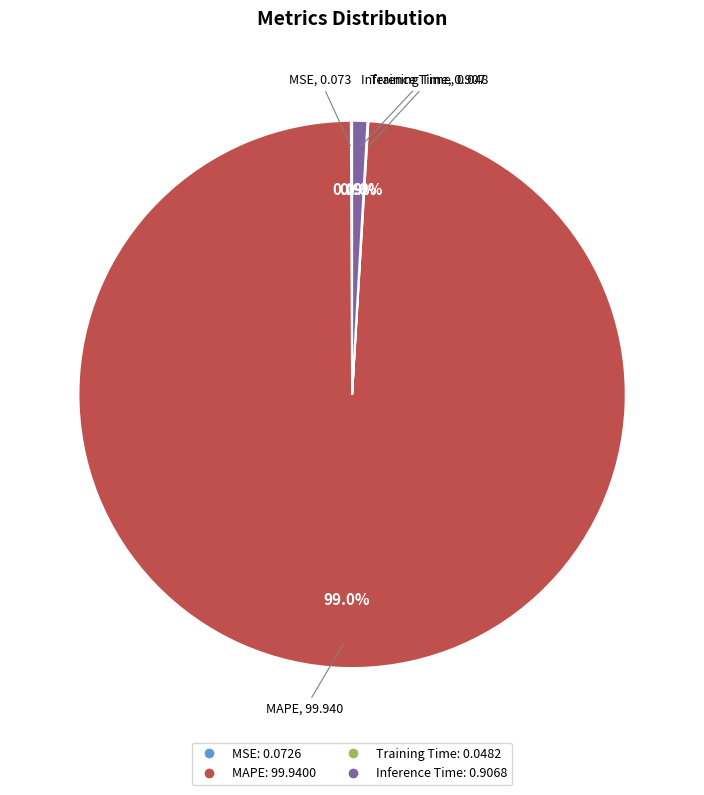

Which slice is the largest?

MAPE